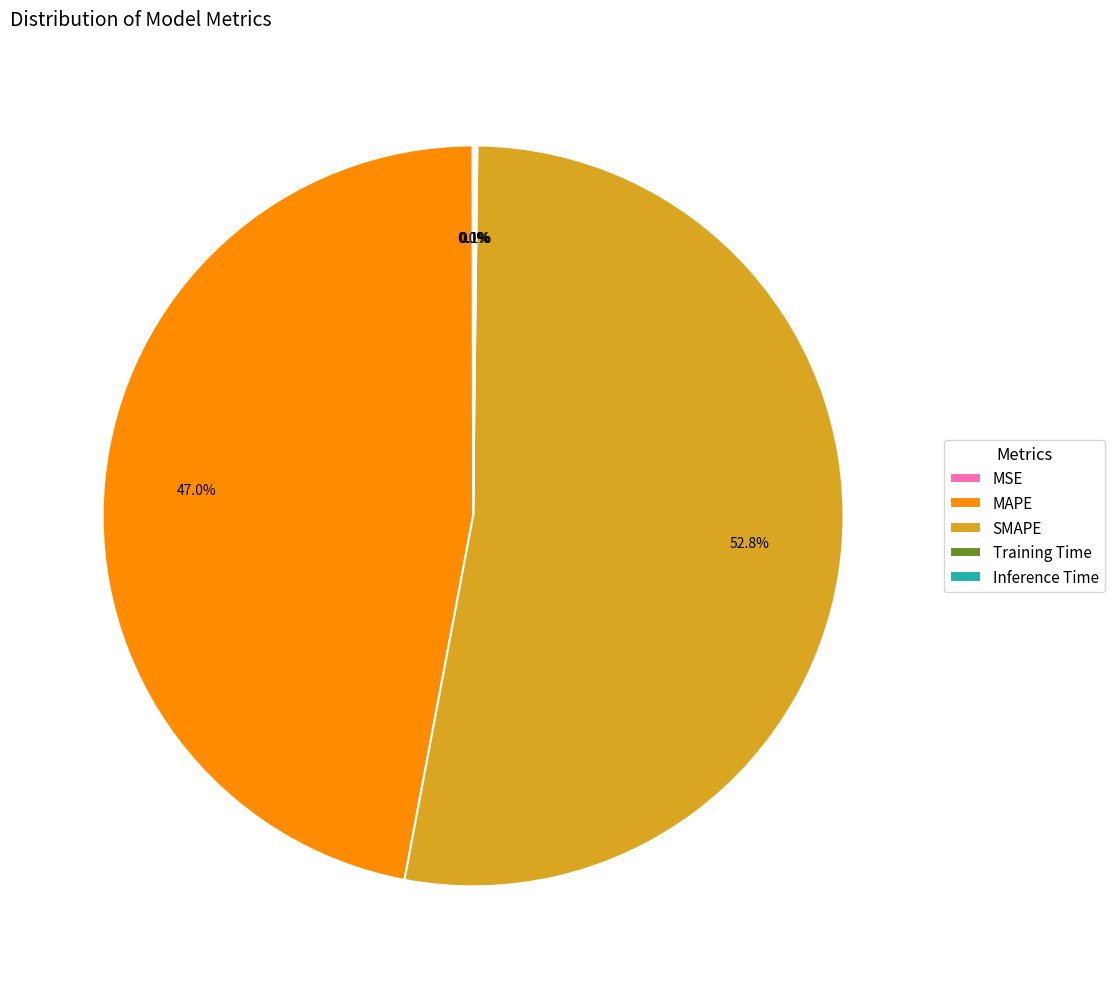

Is there a majority slice in this chart?

Yes